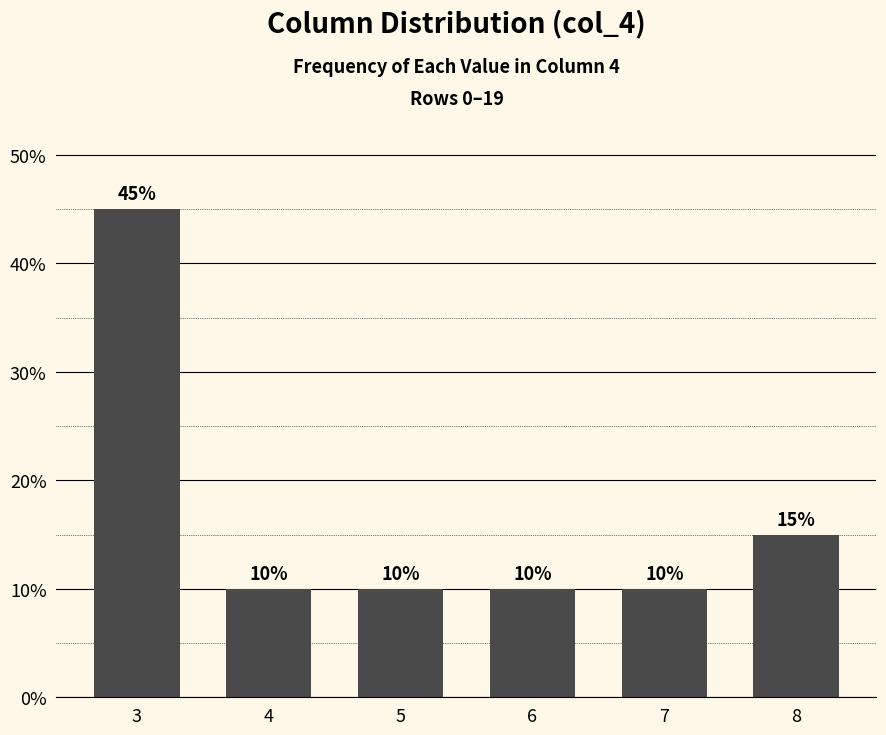

What is the value of the 4th bar from the left?

10